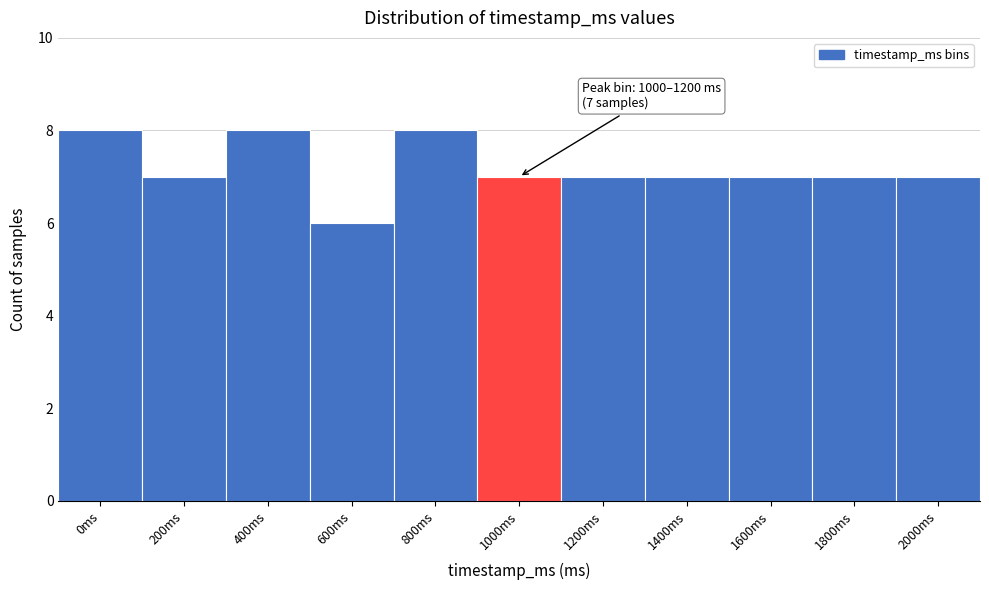

Reading left to right, transcribe all the data shown in this chart.

8	7	8	6	8	7	7	7	7	7	7